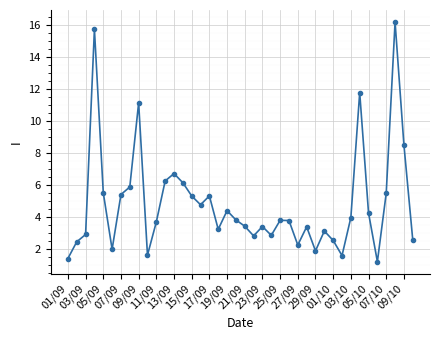

What is the difference between the maximum and second lowest values?

14.8